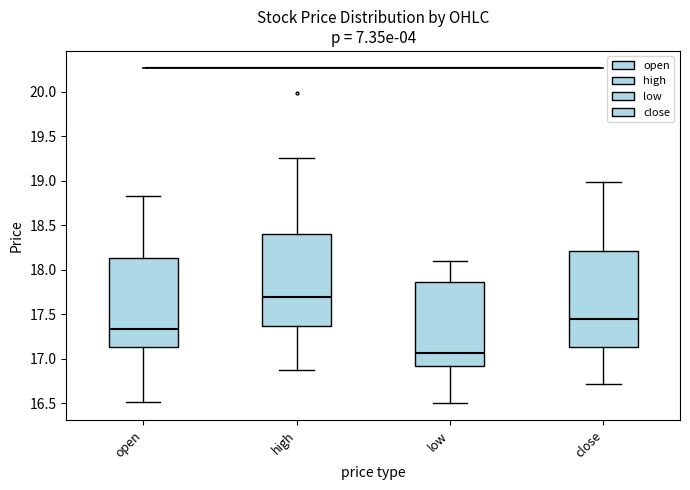

Which box has the highest median line?

high